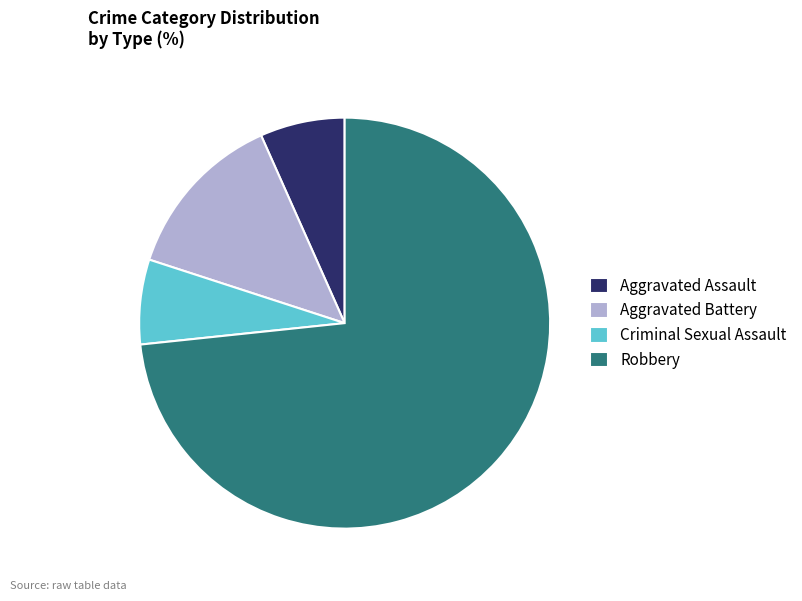

Which has a higher value, Aggravated Battery or Criminal Sexual Assault?

Aggravated Battery